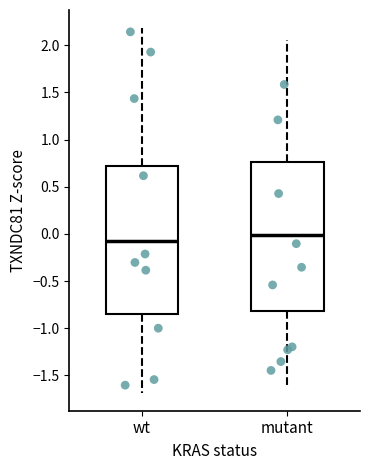

Where does the median line of the box for wt sit on the y-axis? The values are not printed on the chart, so give them approximately, as read against the axis.

-0.10